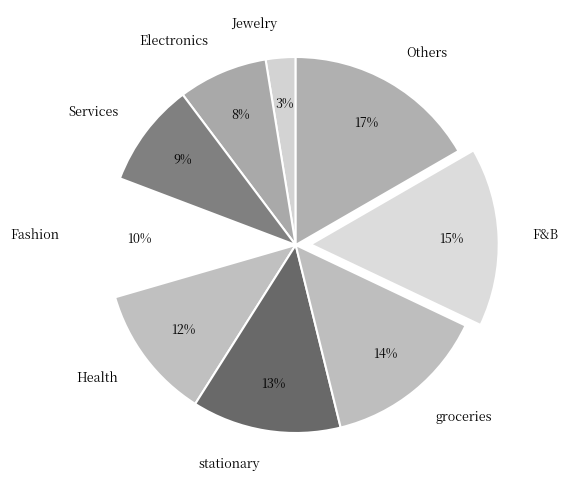

To the nearest percent, what is the difference between the largest and smallest slice percentages?

14%